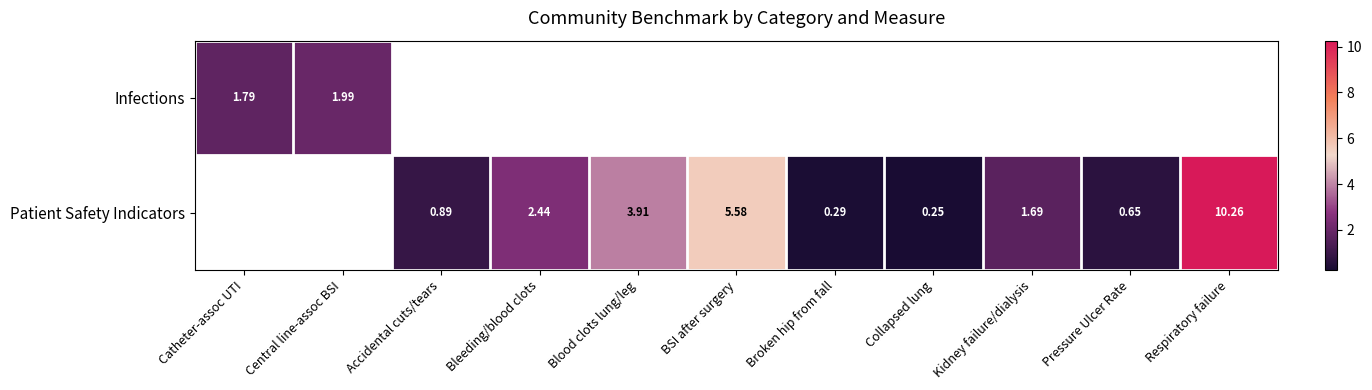

How many positive values does the Infections series have?

2